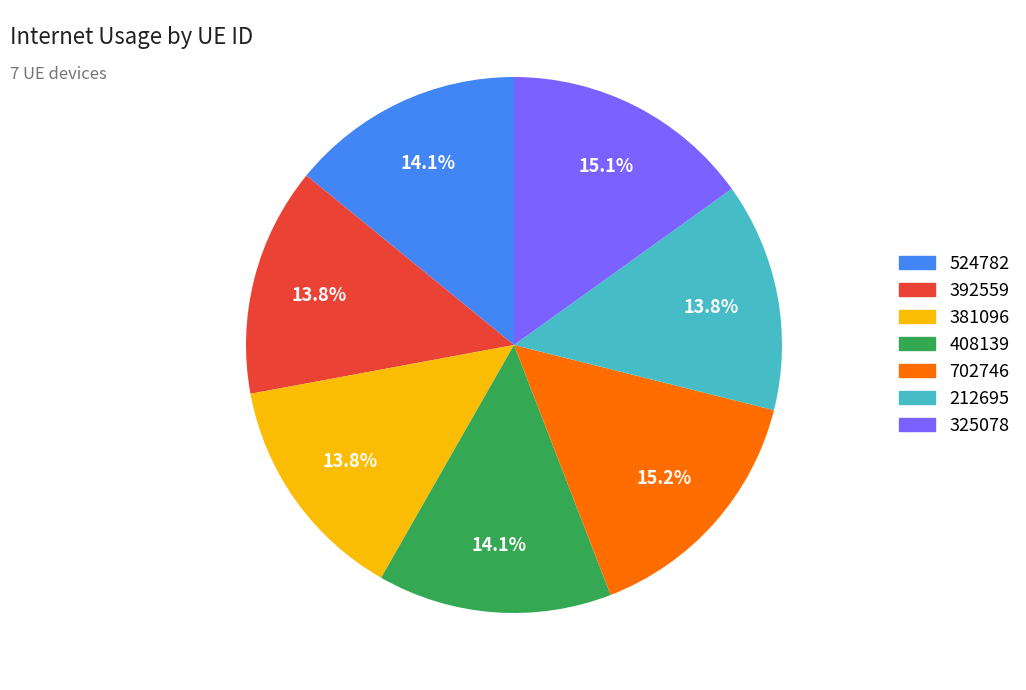

What percentage is the 524782 slice, to the nearest percent?

14%